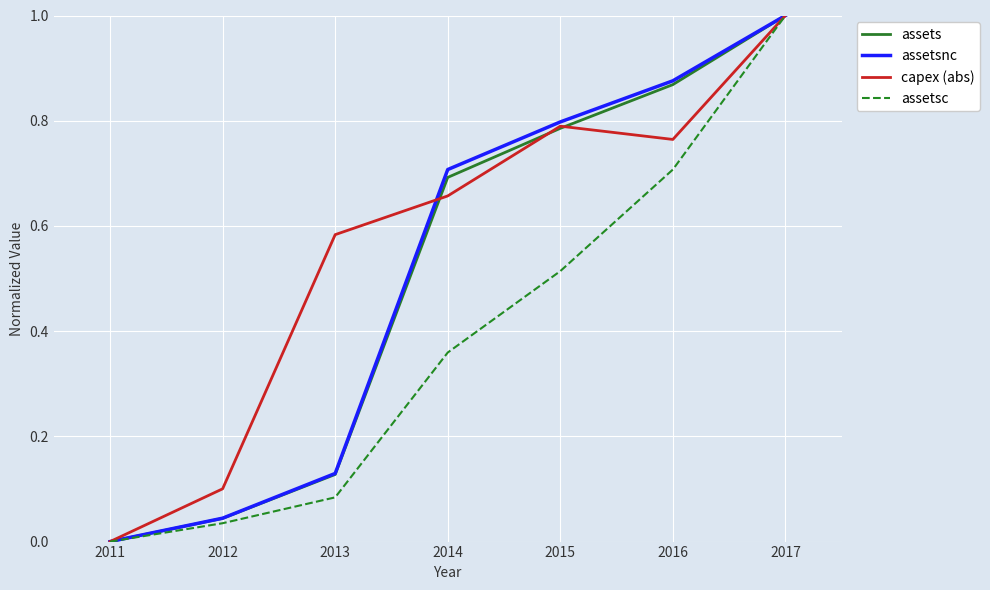

What is the sum of all capex (abs) values?

3.9